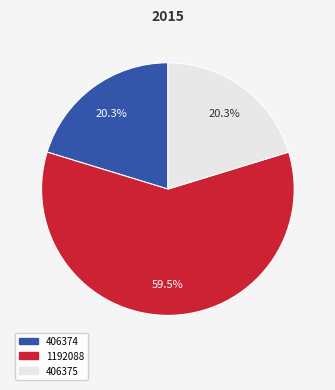

What percentage do 406375 and 1192088 together represent?

79.7%